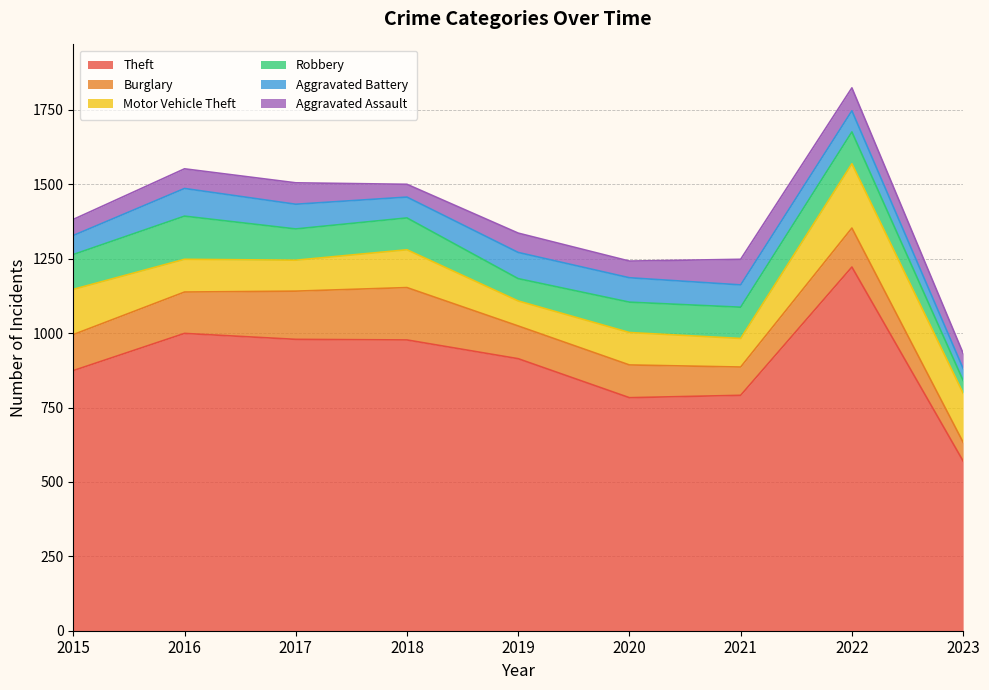

Which category has the lowest value across all series?

2023